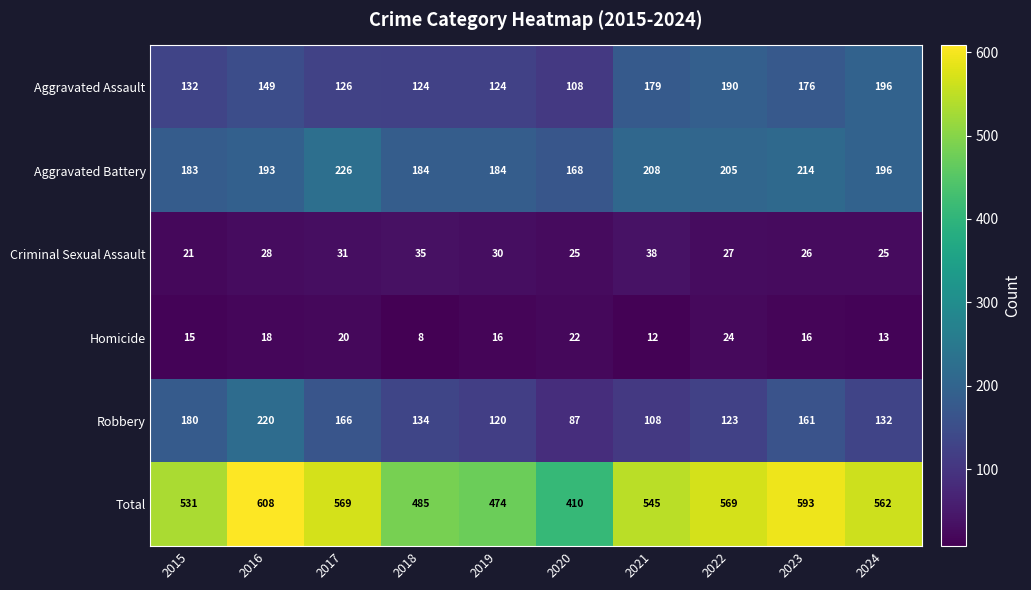

What is the average value of the Aggravated Assault series?

150